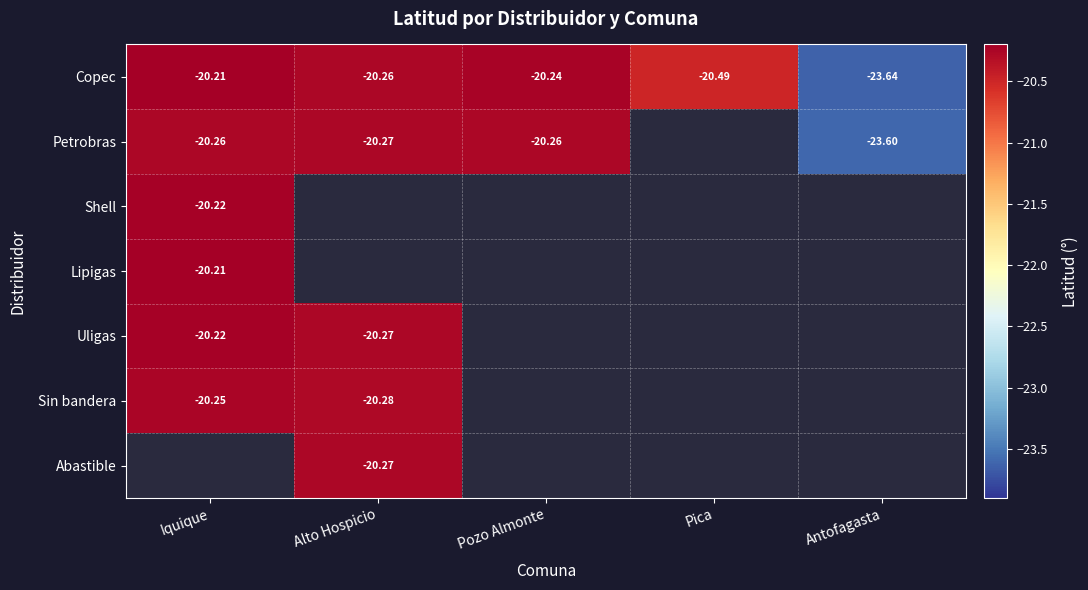

What is the approximate value of Abastible at Alto Hospicio?

-20.3